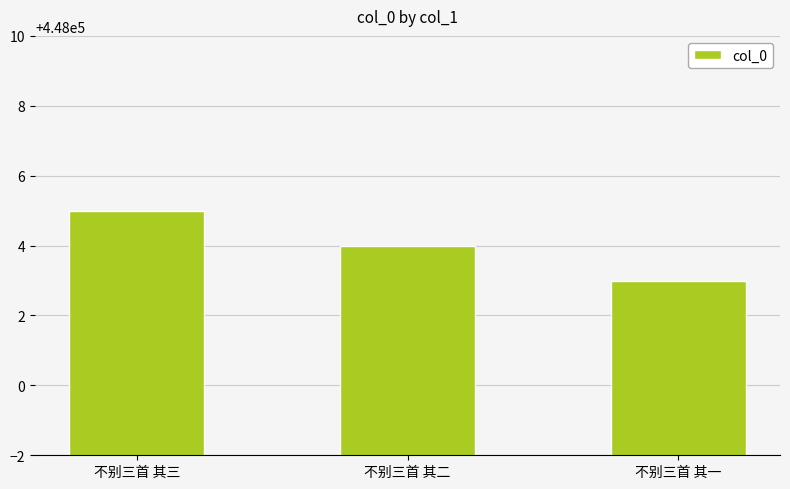

At which label does the data first exceed 448004?

不别三首 其三